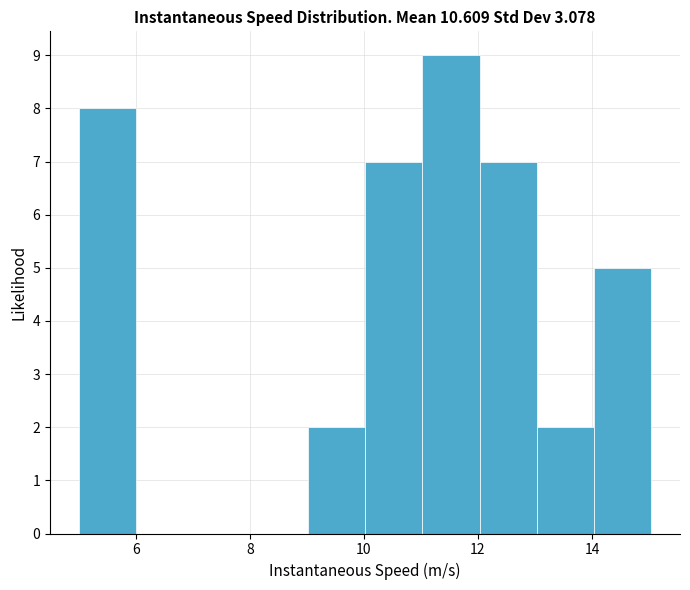

Which range on the x-axis has the tallest bar?

11 to 12